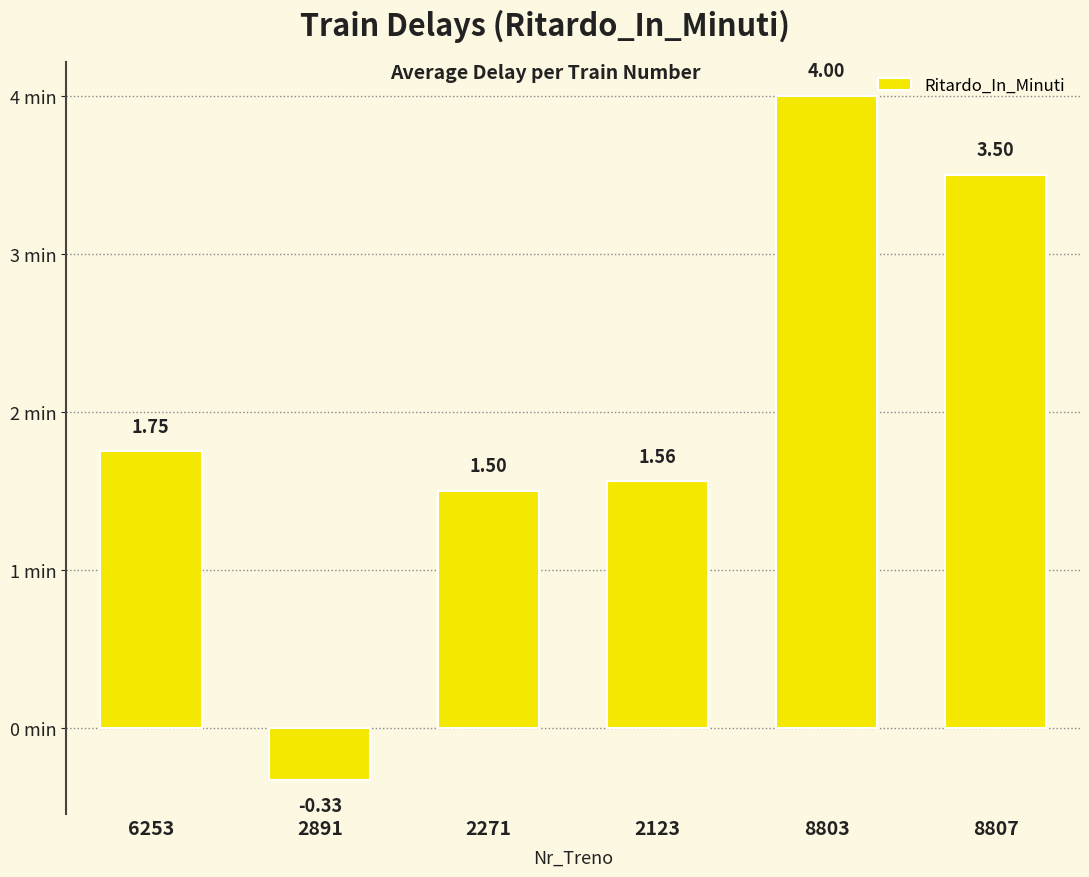

List the labels in order of value, smallest first.

2891, 2271, 2123, 6253, 8807, 8803